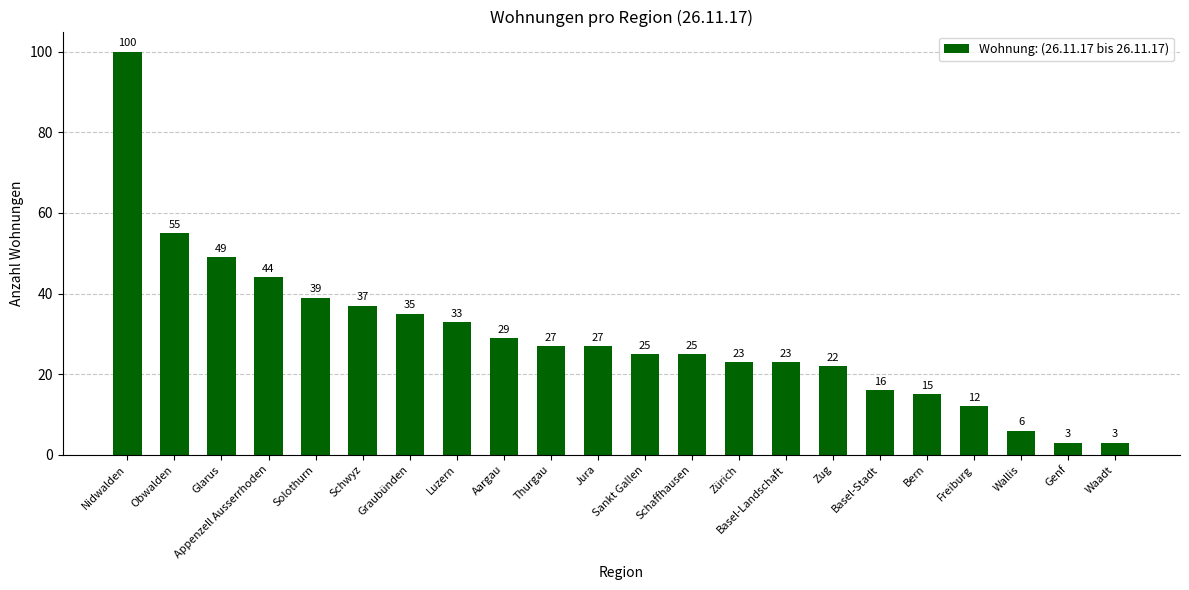

Approximately how many times larger is the value at Zürich compared to Zug?

1.0